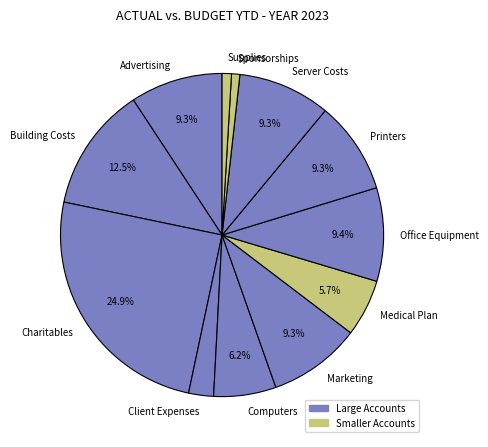

Approximately how many times larger is the value at Computers compared to Advertising?

0.7